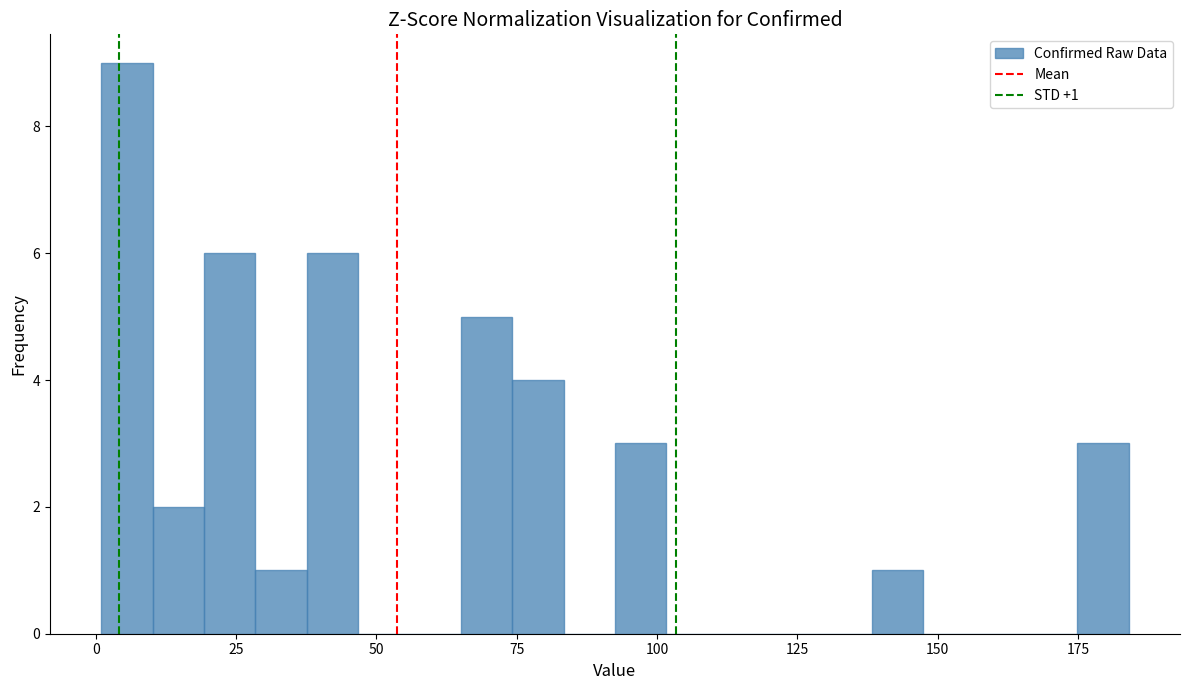

Read against the x-axis, roughly where is the centre of the tallest bar?

5